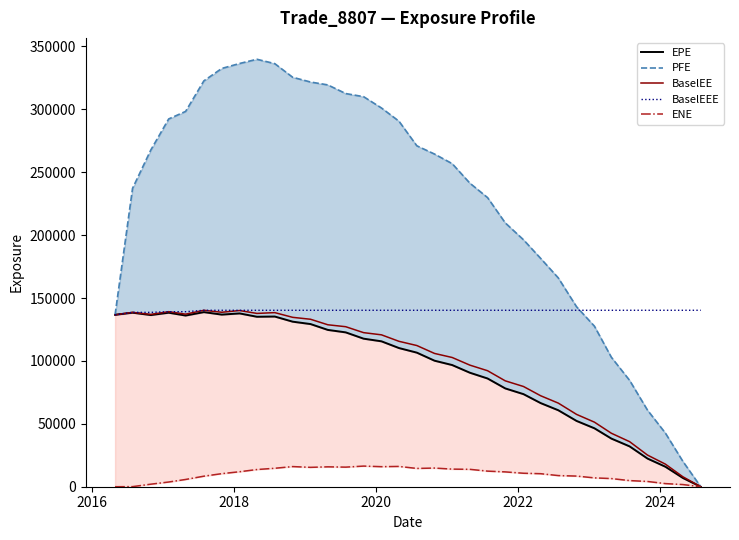

What is the highest value of the BaselEEE series?

140267.0